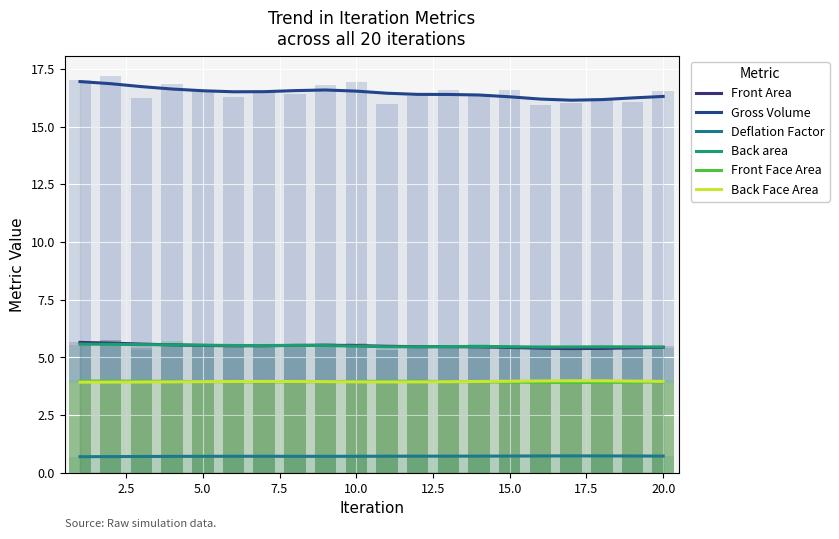

The Gross Volume series shows 23.0 at 2.5. True or false?

False